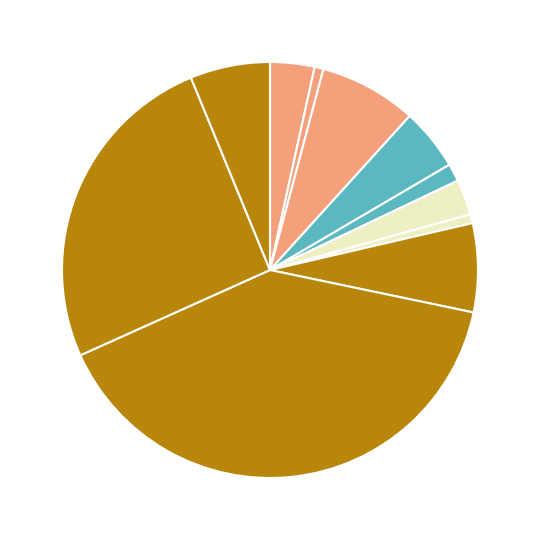

Which slice is the largest?

No Presenta Demanda